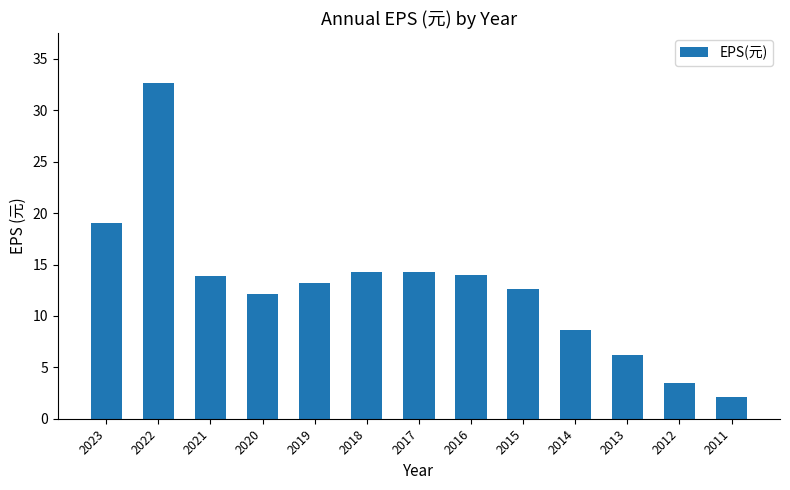

What is the ratio of the value at 2019 to the value at 2012?

3.8